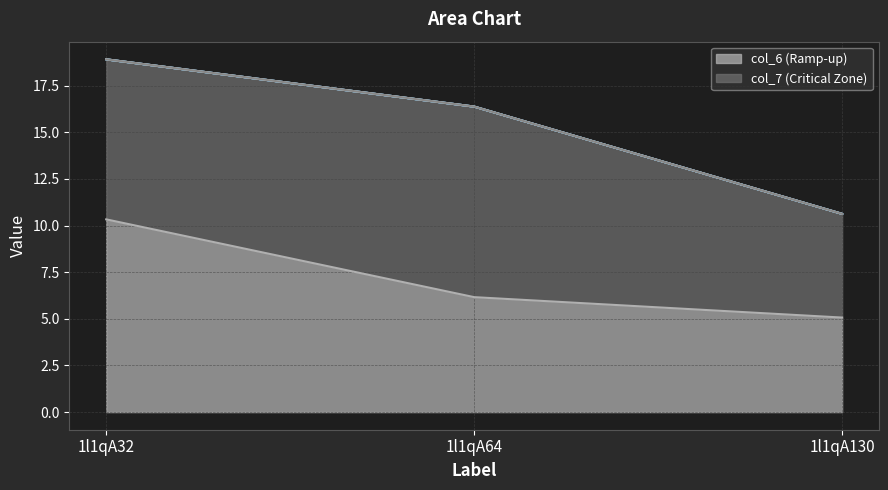

Reading right to left, what are all the values shown in this chart?

col_6: 1l1qA130=5.1	1l1qA64=6.2	1l1qA32=10.3
col_7: 1l1qA130=5.6	1l1qA64=10.2	1l1qA32=8.6
col_2: 1l1qA130=0.0	1l1qA64=0.0	1l1qA32=0.0
col_3: 1l1qA130=0.0	1l1qA64=0.0	1l1qA32=0.0
col_4: 1l1qA130=0.0	1l1qA64=0.0	1l1qA32=0.0
col_5: 1l1qA130=0.0	1l1qA64=0.0	1l1qA32=0.0